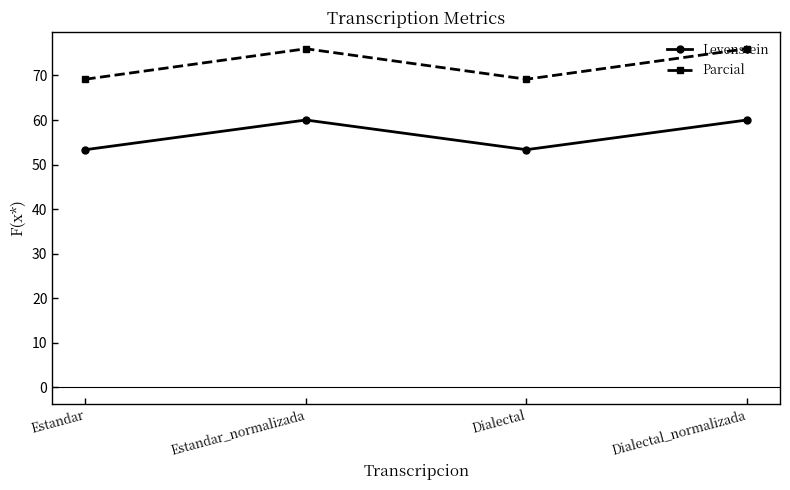

True or false: Parcial has more than 2 points higher than both neighbors.

False